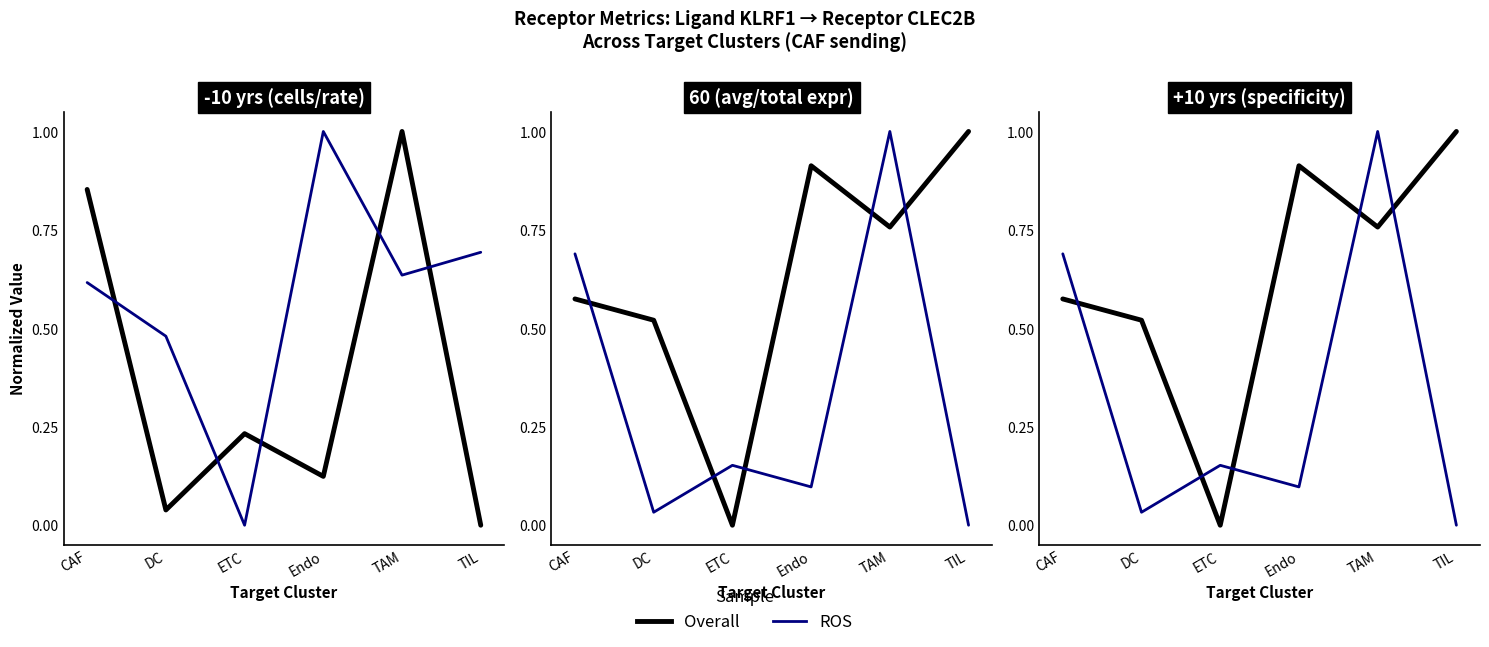

At which category does specificity_total reach its first local peak?

ETC